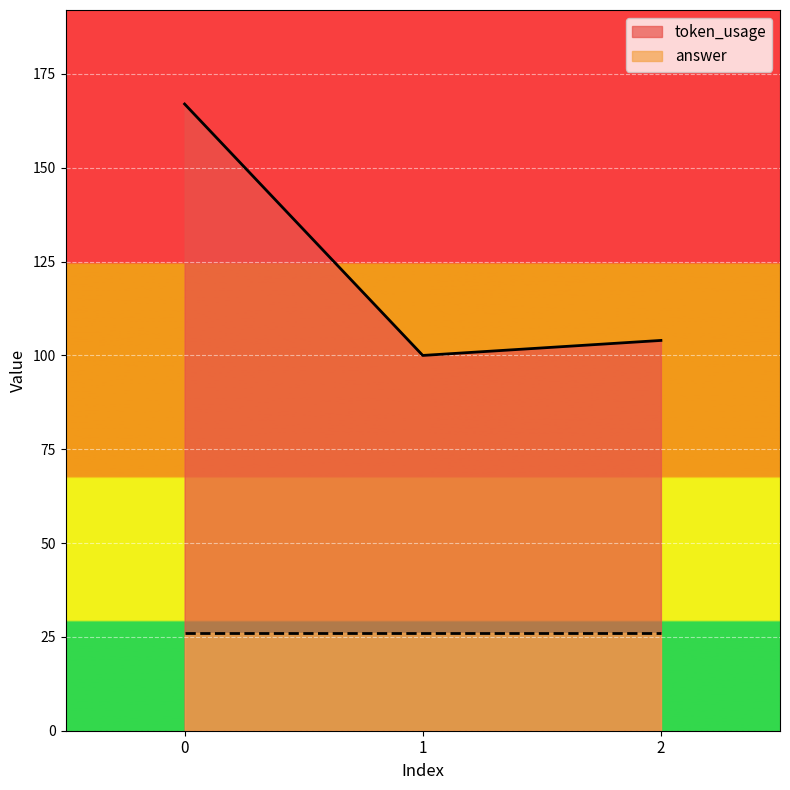

Between 2 and 1, which is larger?

2